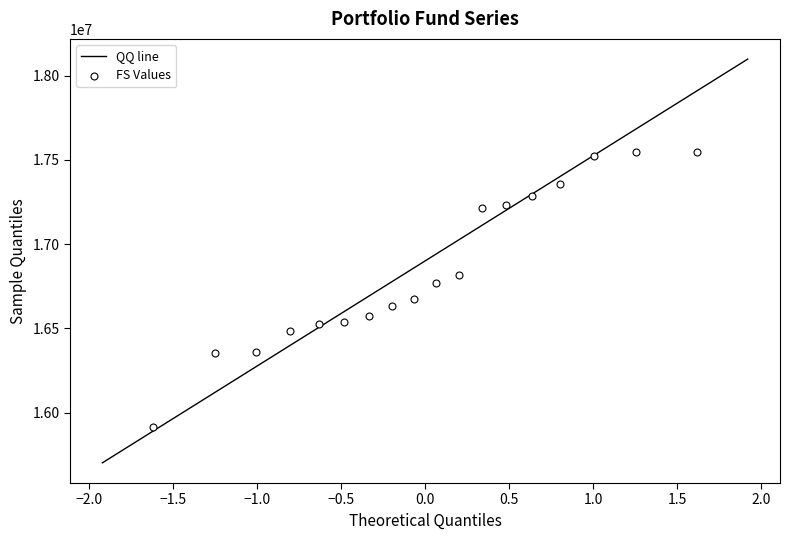

What is the range of X values (max minus min)?

3.2